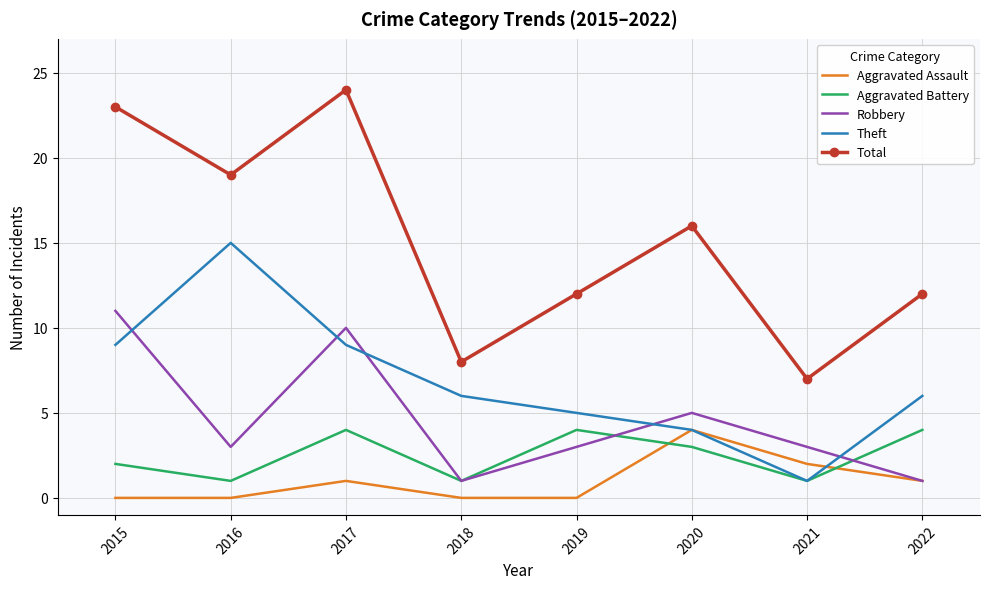

What is the spread (max minus min) of values at 2020?

13